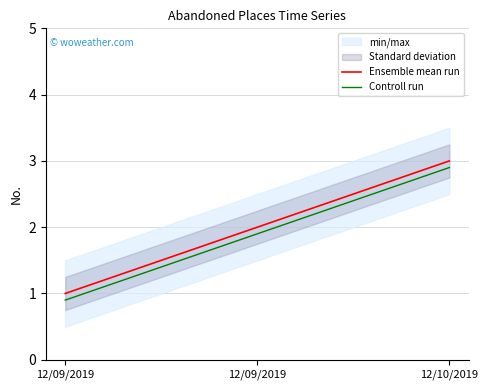

How many data points does each series have?

3